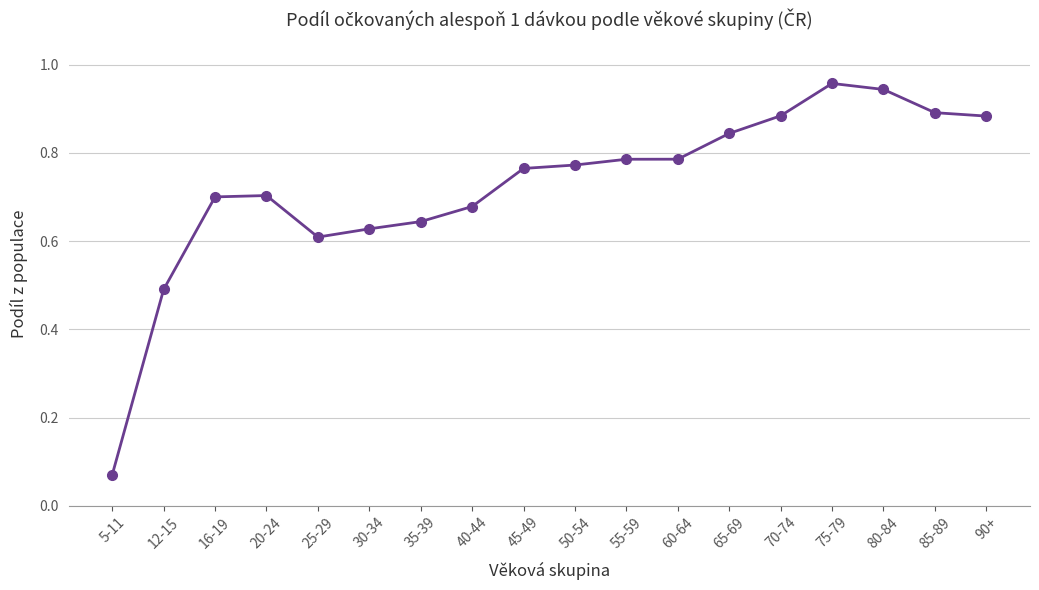

At which category does the data reach its first local valley?

25-29